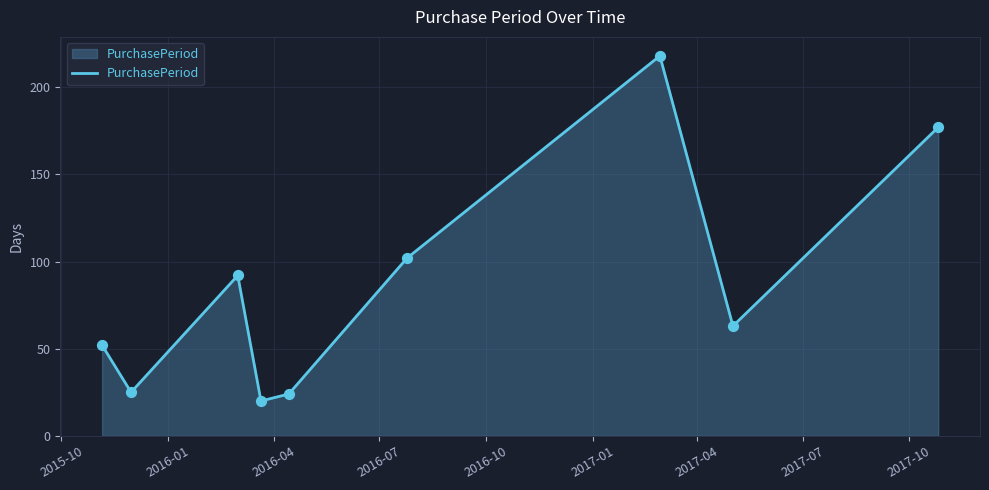

What is the greatest value displayed?

218